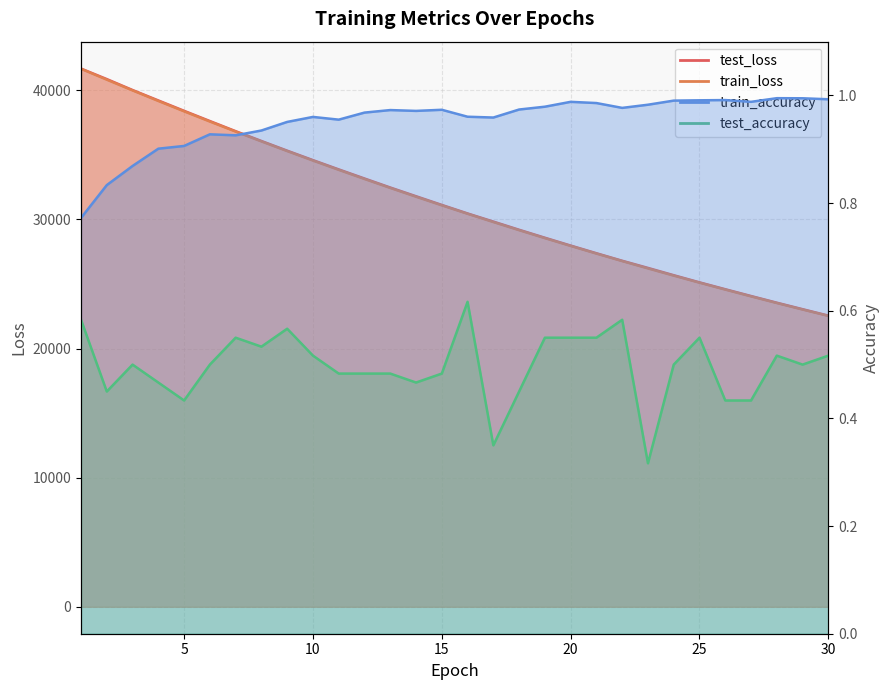

Which has a higher value, 17 or 1?

1